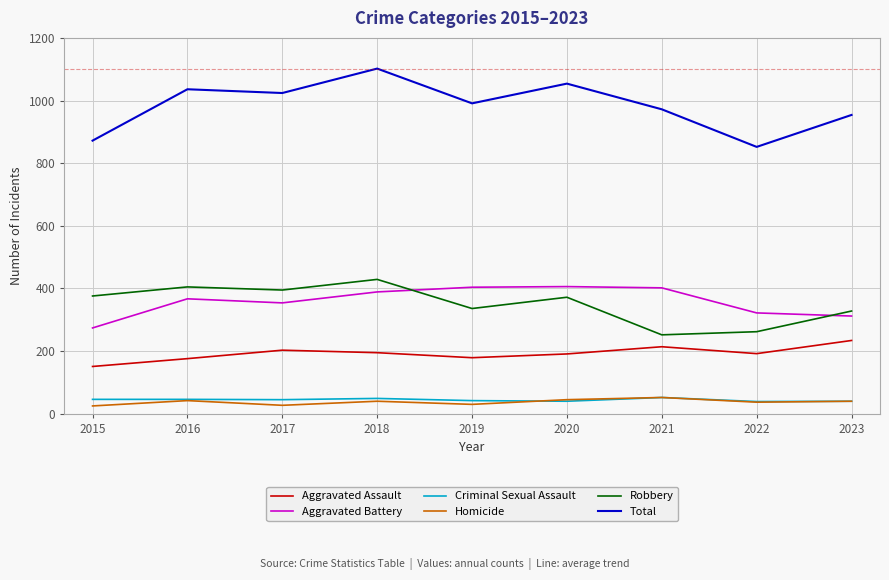

How many lines are shown in the chart?

6